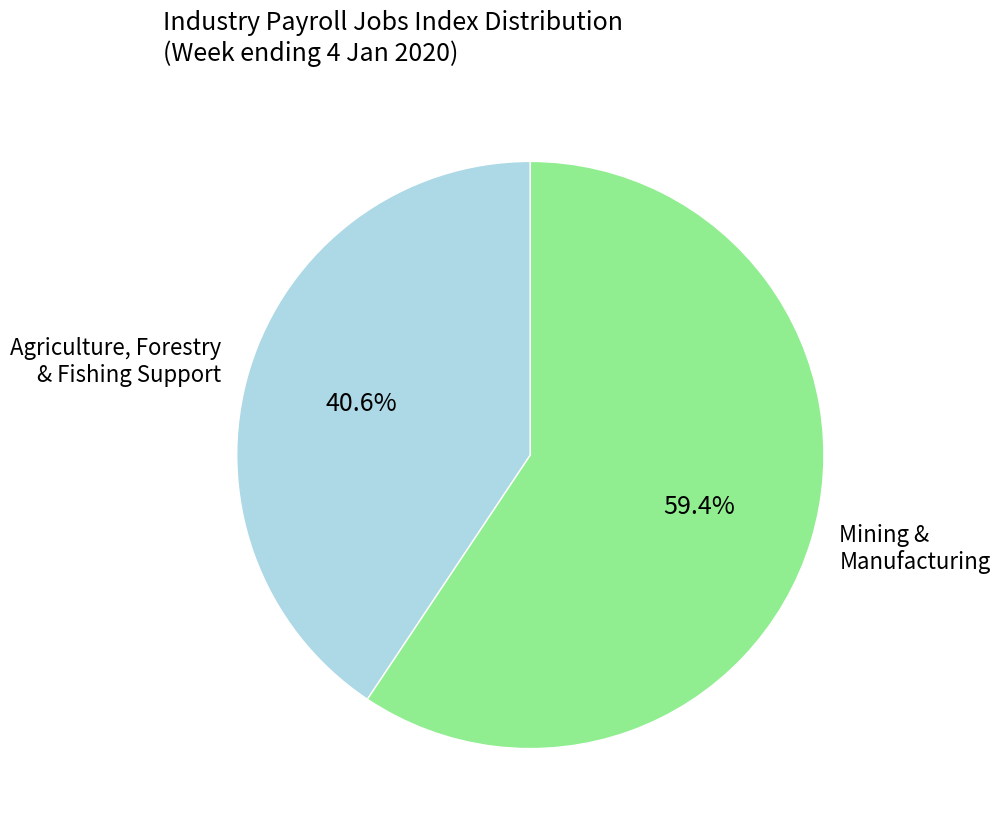

What portion of the pie excludes Mining & Manufacturing?

40.6%